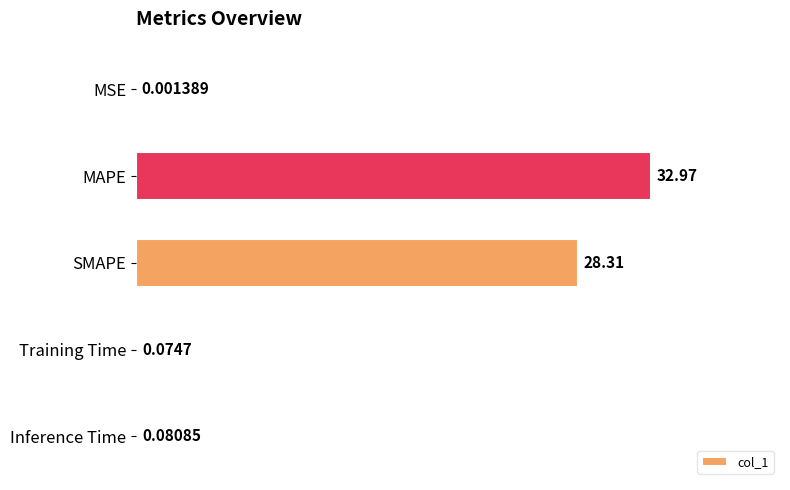

At which category does the chart reach its peak across all series?

MAPE